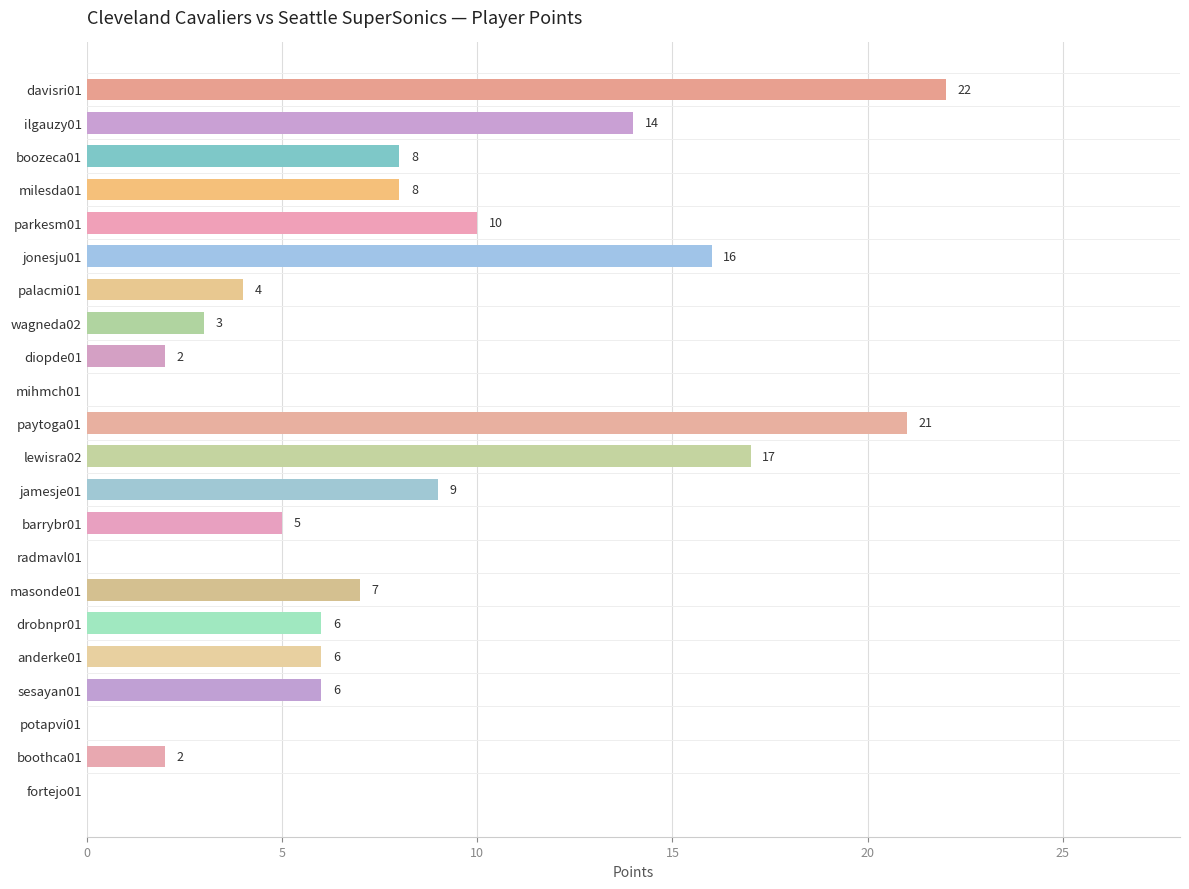

Where is the data nearest to the value 11?

parkesm01